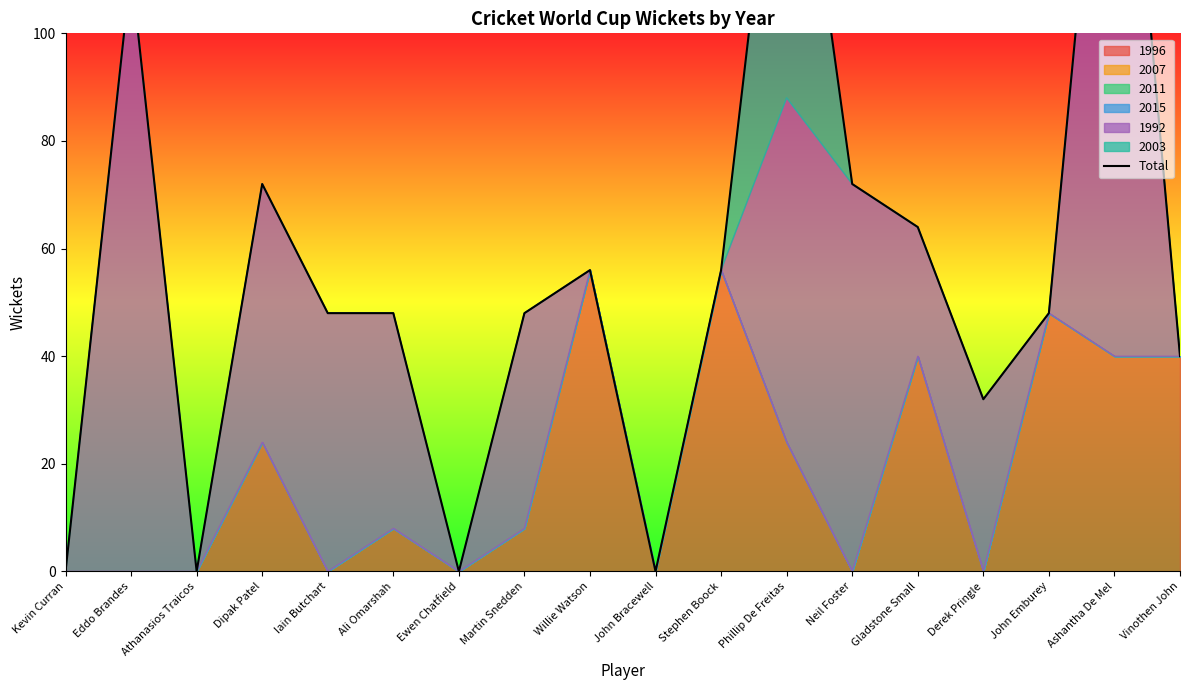

What is the difference between the maximum and second lowest values?

176